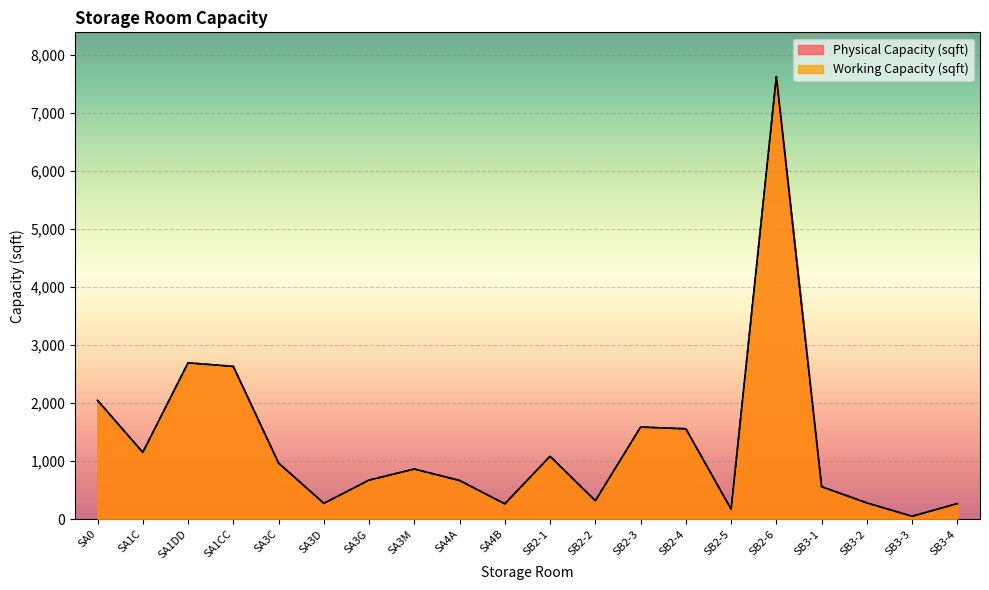

How many interior local valleys does the Physical Capacity (sqft) series have?

6